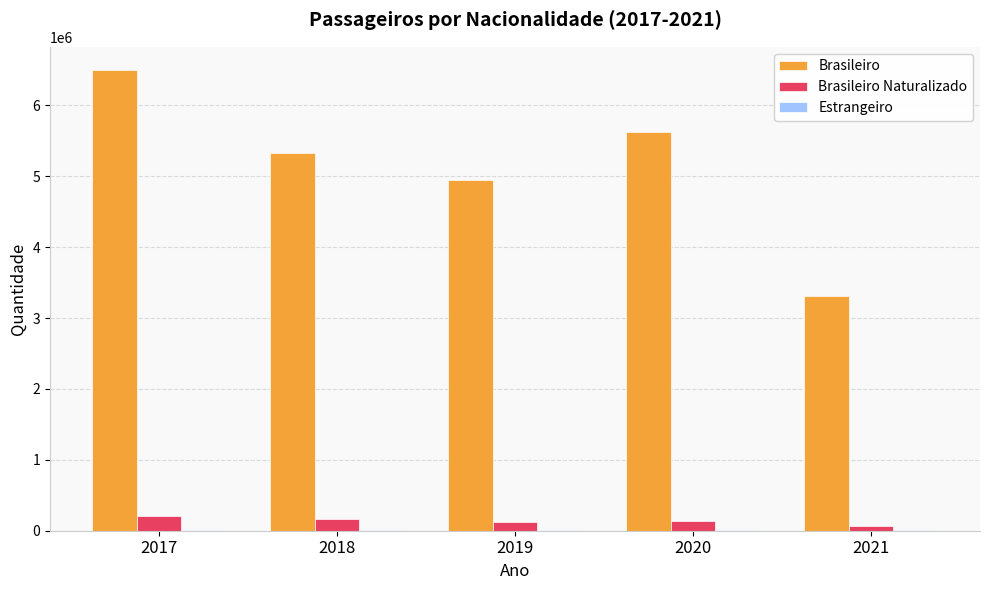

What is the sum of all Brasileiro Naturalizado values?

696498